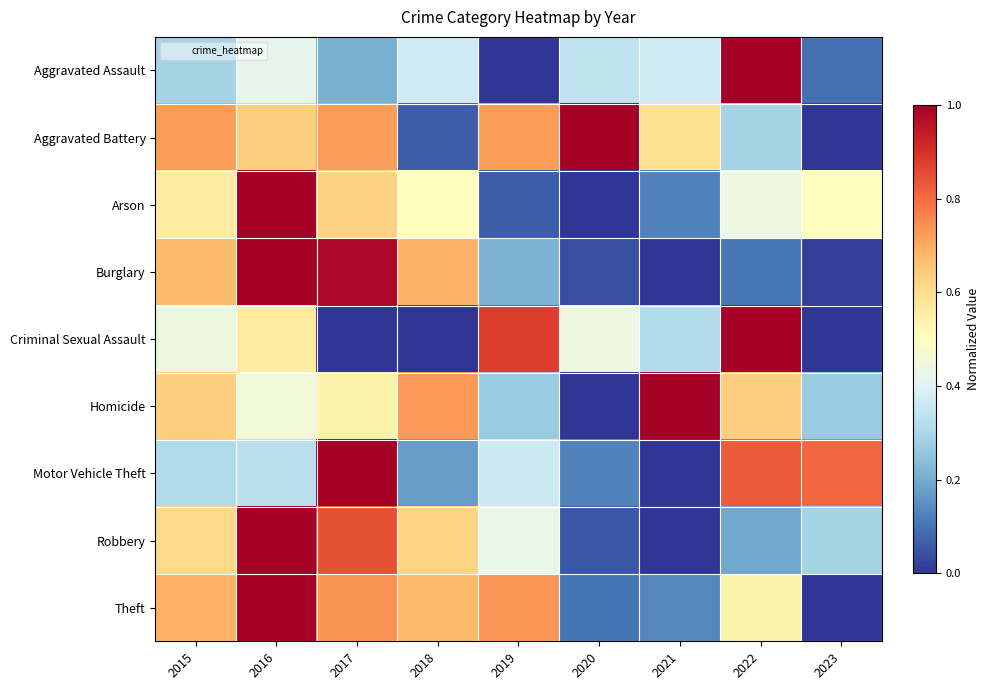

Which series has the largest total across all categories?

Aggravated Battery